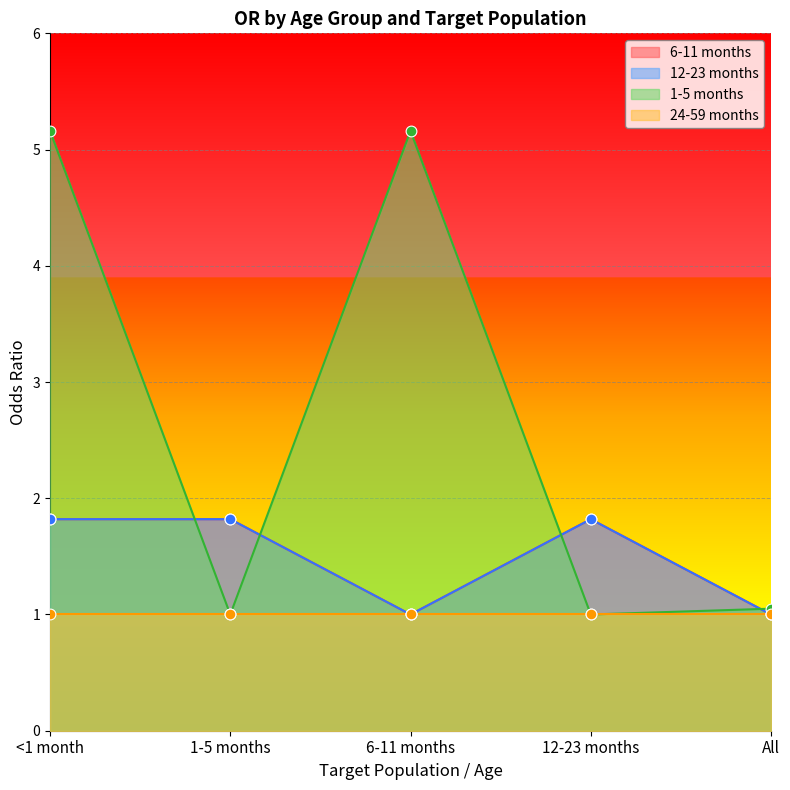

Is the value of 12-23 months at All greater than the value of 6-11 months at All?

No